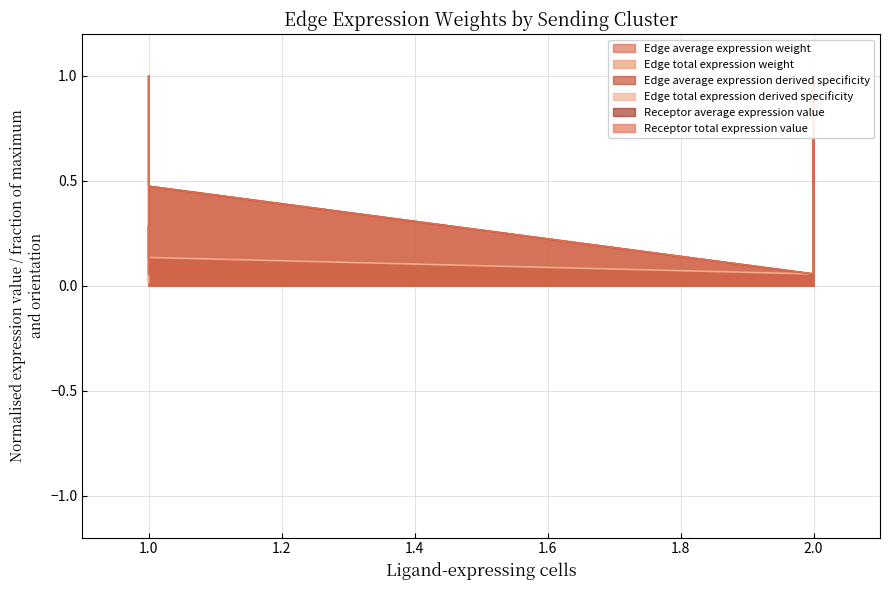

True or false: Edge average expression derived specificity has more than 1 interior local peaks.

True